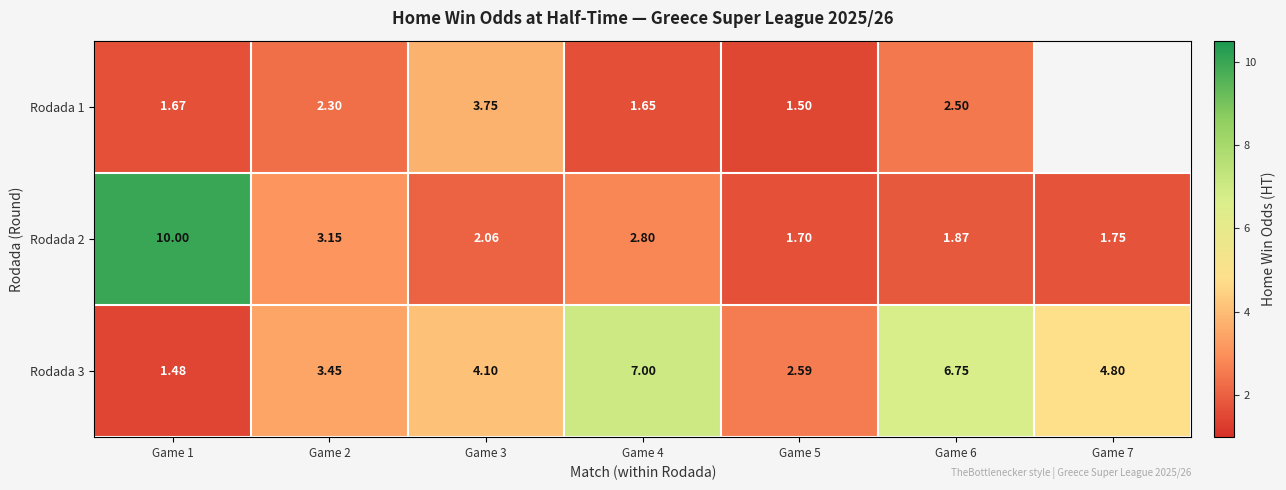

How many data points in Rodada 2 are less than 2?

3